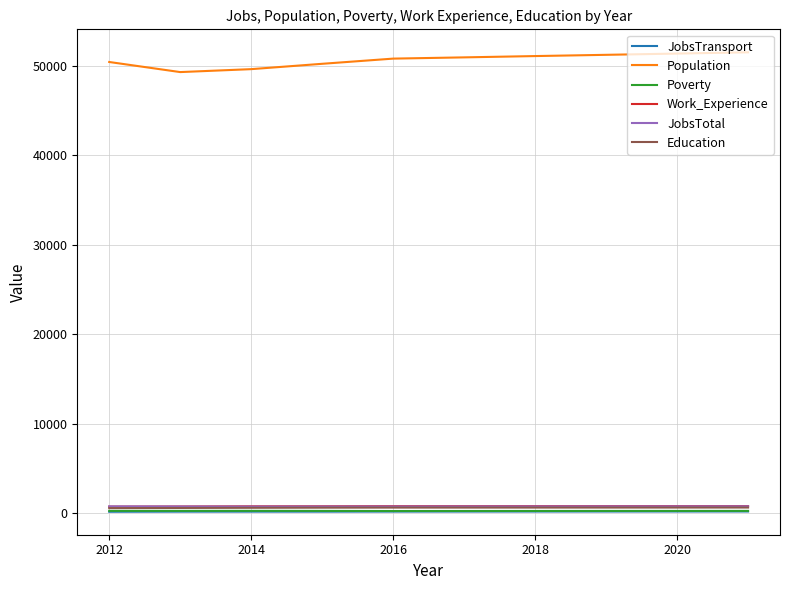

True or false: Population and Work_Experience cross at least once.

False